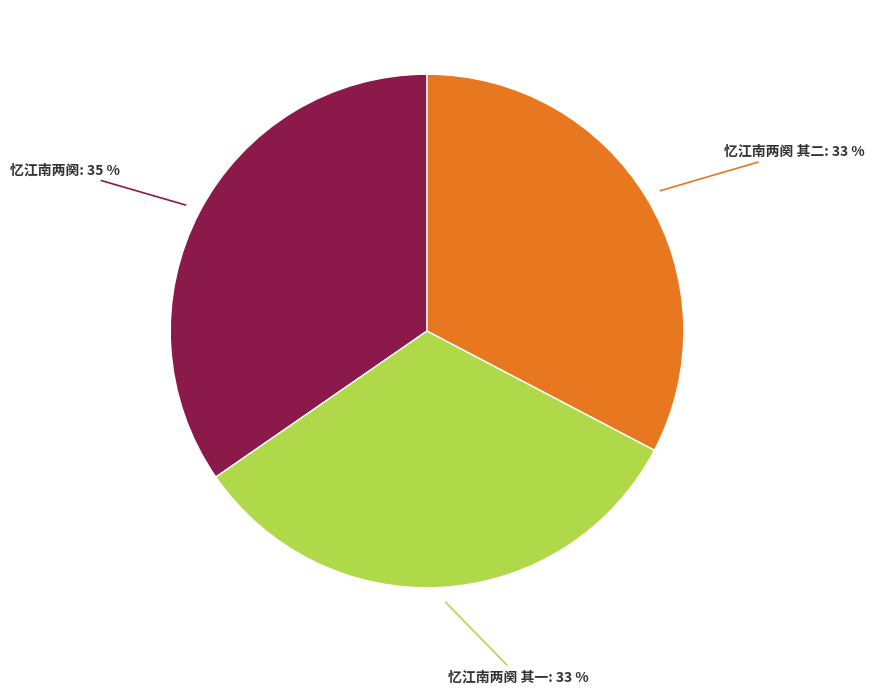

Does any single category account for the majority?

No